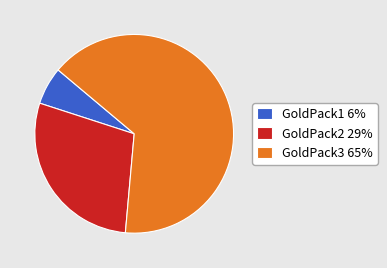

Between GoldPack2 29% and GoldPack3 65%, which is larger?

GoldPack3 65%